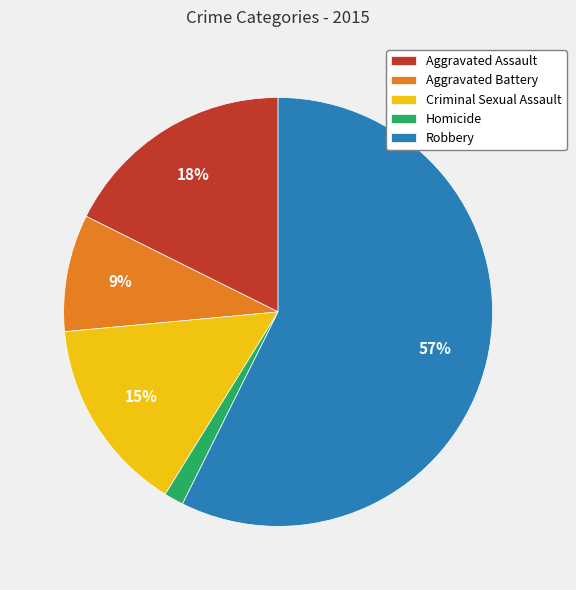

Which slice is the smallest?

Homicide